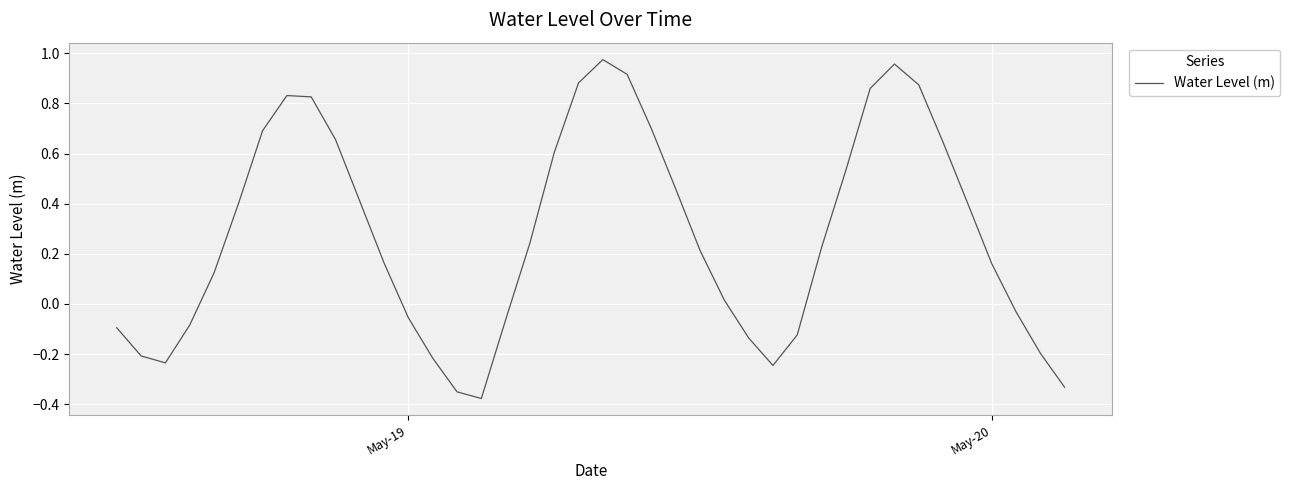

What is the difference between the maximum and minimum values?

1.4